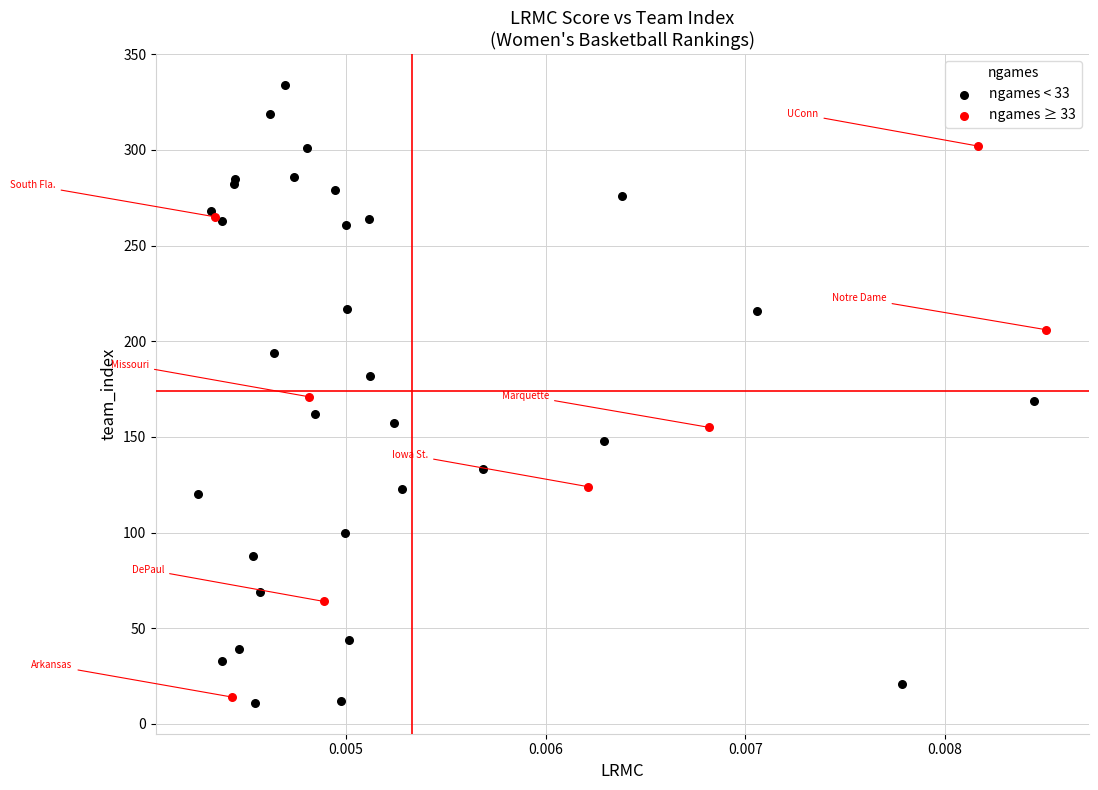

Which series reaches the maximum Y coordinate?

ngames < 33